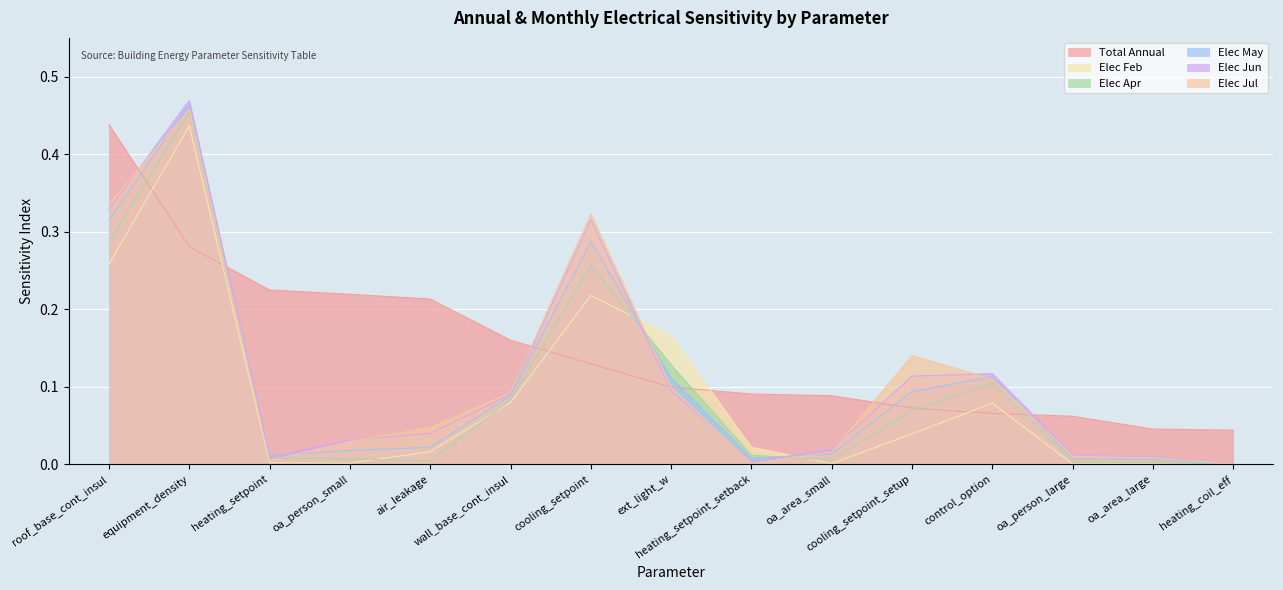

What is the maximum value shown in the chart?

0.5